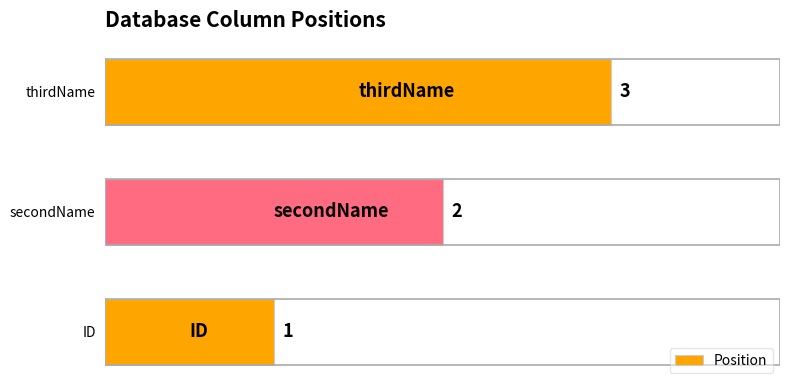

Where is the data nearest to the value 2?

secondName